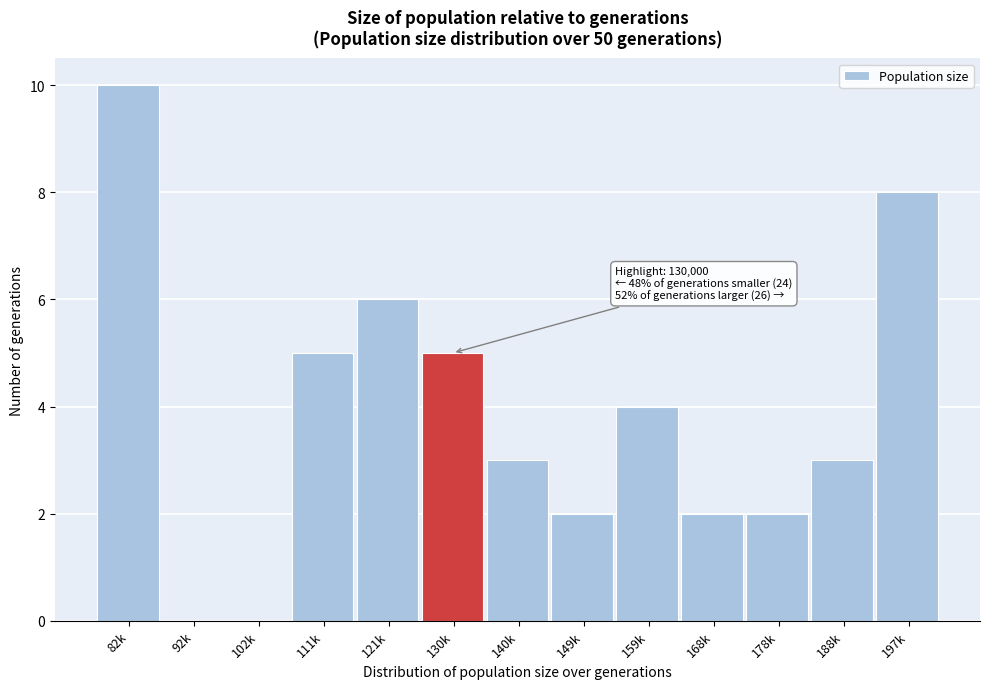

Reading left to right, extract all data points from this chart.

82k=10	92k=0	102k=0	111k=5	121k=6	130k=5	140k=3	149k=2	159k=4	168k=2	178k=2	188k=3	197k=8